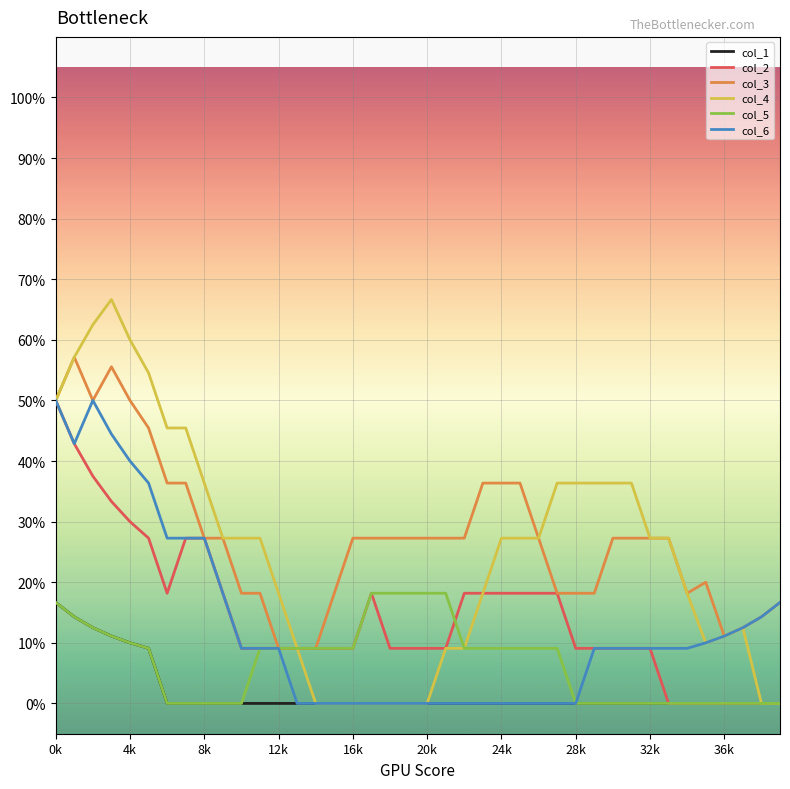

What are all the series names shown in the legend?

col_1, col_2, col_3, col_4, col_5, col_6